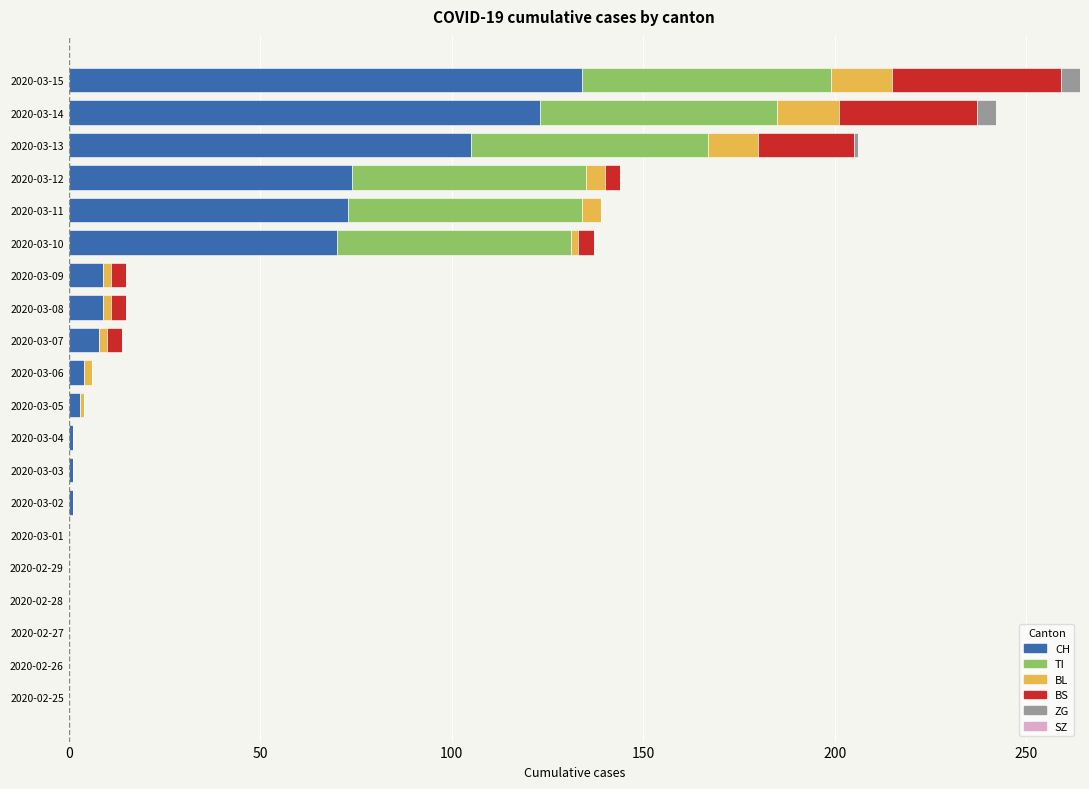

The CH series shows 0 at 2020-02-29. True or false?

True